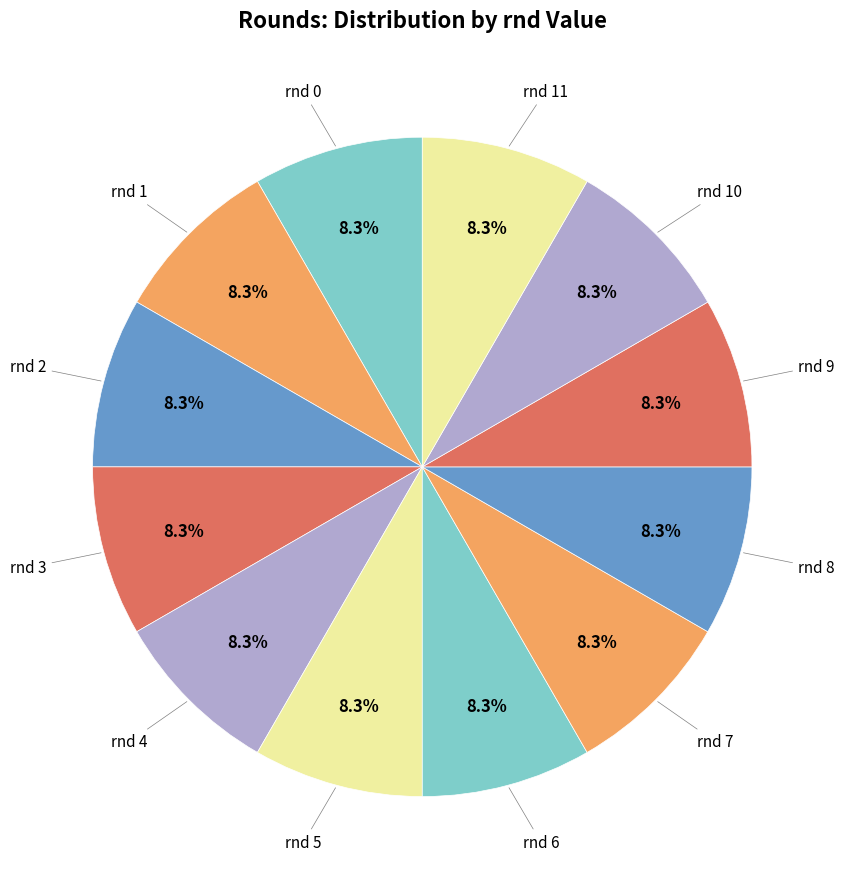

Approximately how many times larger is the value at rnd 0 compared to rnd 11?

1.0